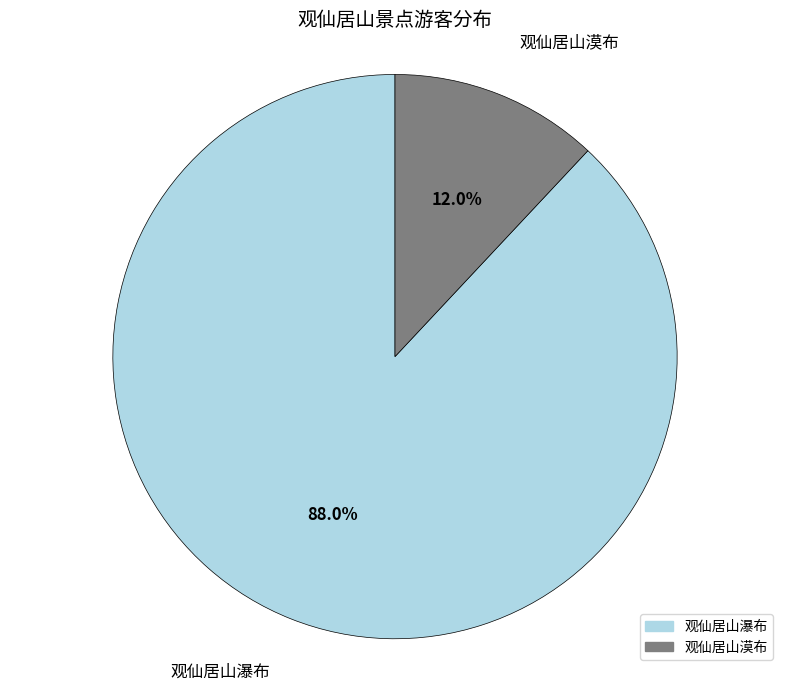

Approximately how many times larger is the value at 观仙居山漠布 compared to 观仙居山瀑布?

0.1